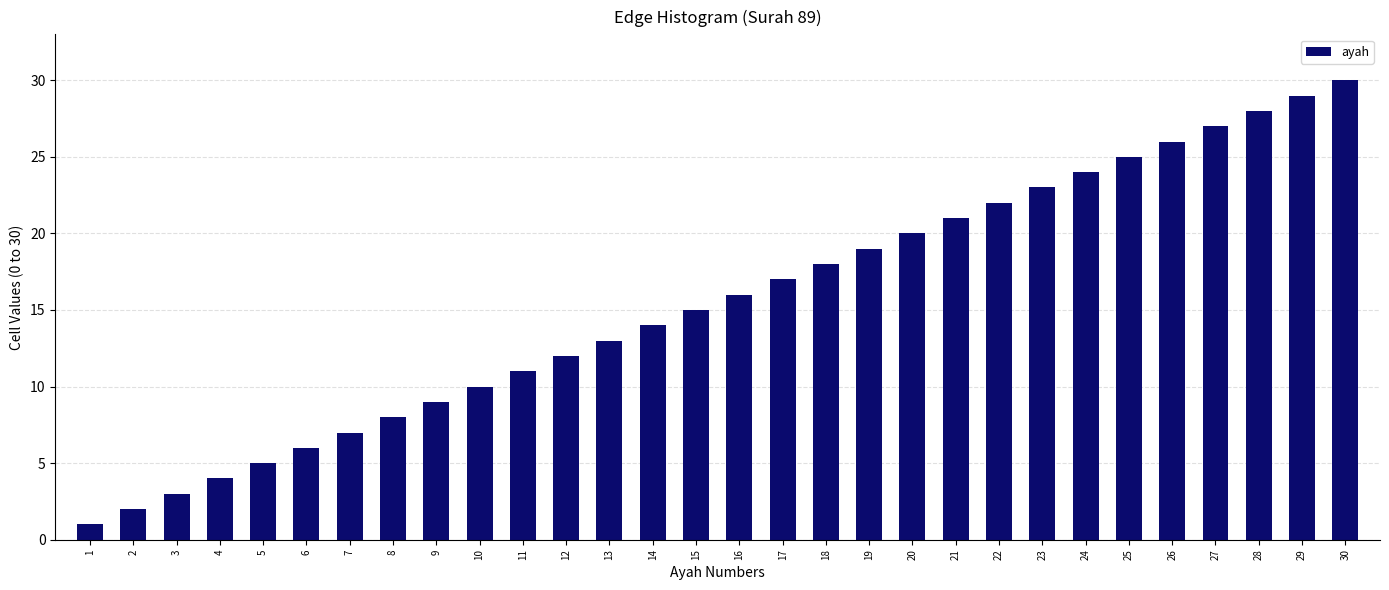

What is the sum of all values?

465